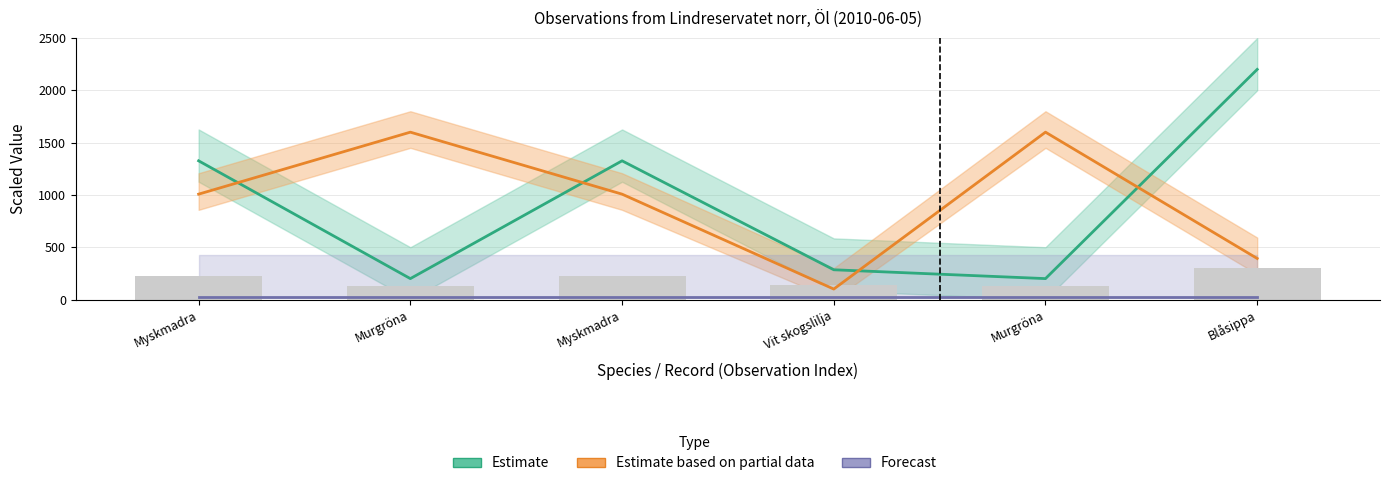

What is the total value across all series at Myskmadra?

2358.4